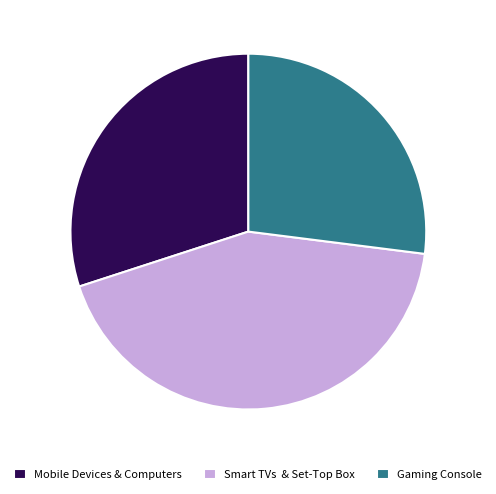

Is it true that Mobile Devices & Computers is 30% of the pie?

True